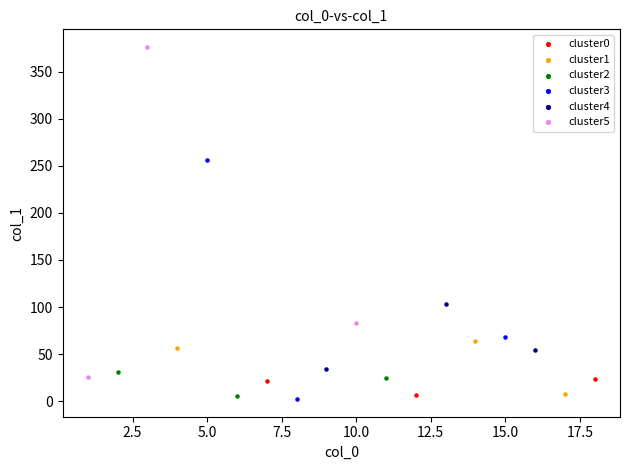

Which series has the widest spread of Y values?

cluster5